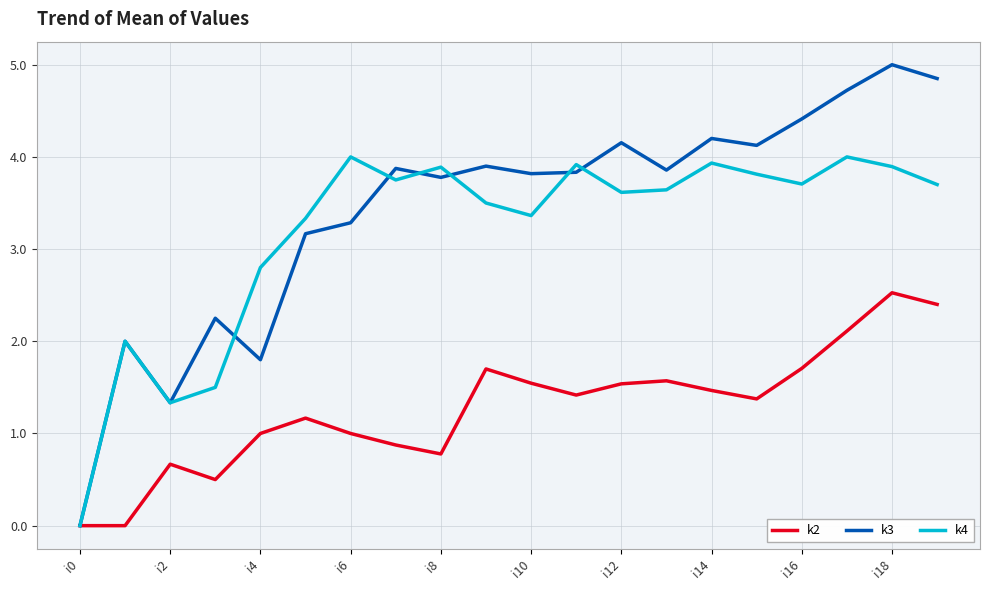

What is the greatest value displayed?

5.0